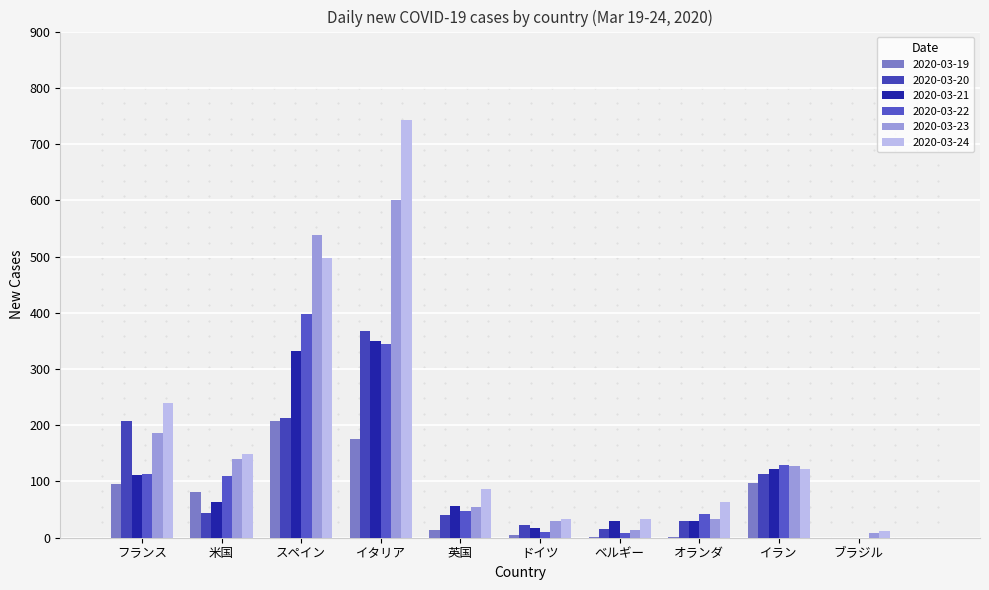

Reading right to left, extract all data points from this chart.

2020-03-19: 0	97	2	1	4	13	175	207	82	95
2020-03-20: 0	113	30	16	23	40	368	213	44	207
2020-03-21: 0	123	30	30	17	56	349	332	63	112
2020-03-22: 0	129	43	8	10	48	345	397	110	113
2020-03-23: 9	127	34	13	29	54	601	539	140	186
2020-03-24: 12	122	63	34	34	87	743	497	149	240